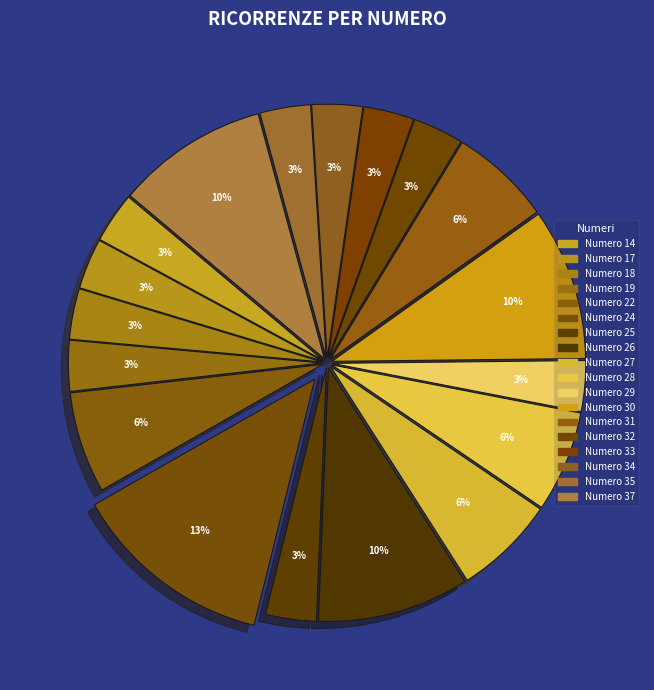

Count the number of slices in the pie.

18